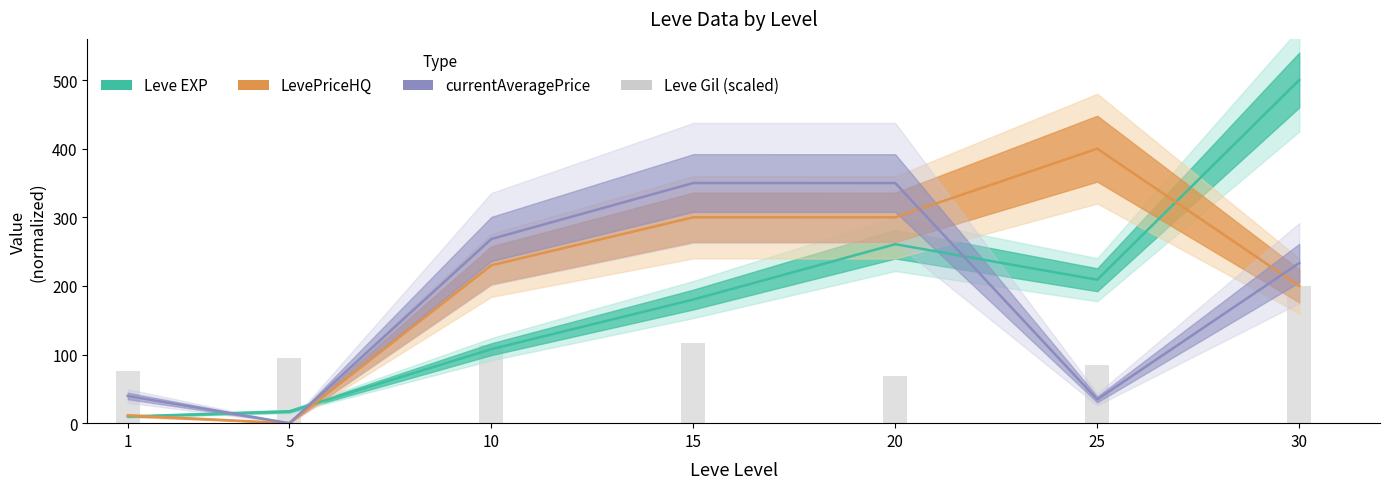

Reading left to right, extract all data points from this chart.

76.4	94.6	113.5	116.2	68.2	85.1	200.0